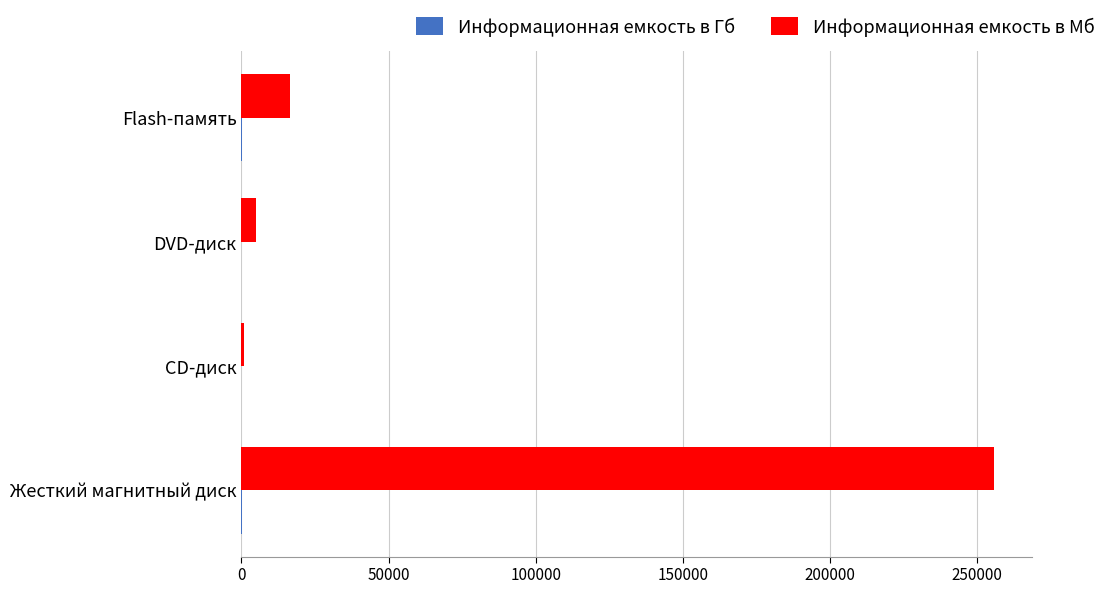

Where is Информационная емкость в Мб nearest to the value 128358?

Flash-память